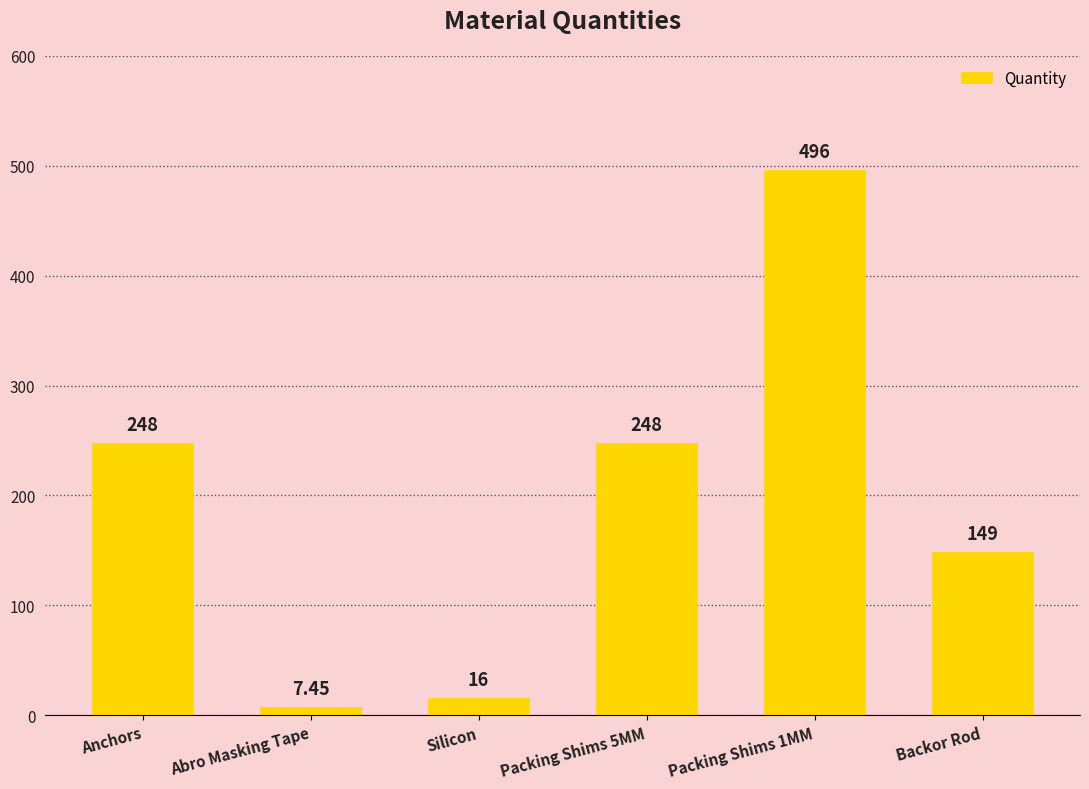

How many data points are less than 248?

3